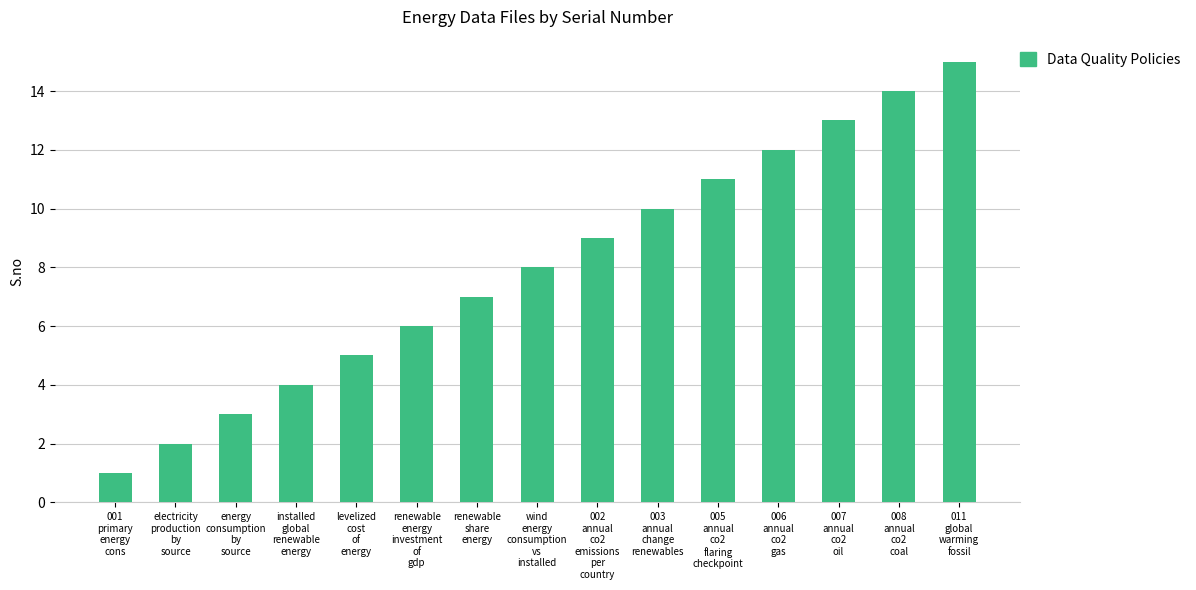

Rank the categories by value from highest to lowest.

011
global
warming
fossil, 008
annual
co2
coal, 007
annual
co2
oil, 006
annual
co2
gas, 005
annual
co2
flaring
checkpoint, 003
annual
change
renewables, 002
annual
co2
emissions
per
country, wind
energy
consumption
vs
installed, renewable
share
energy, renewable
energy
investment
of
gdp, levelized
cost
of
energy, installed
global
renewable
energy, energy
consumption
by
source, electricity
production
by
source, 001
primary
energy
cons